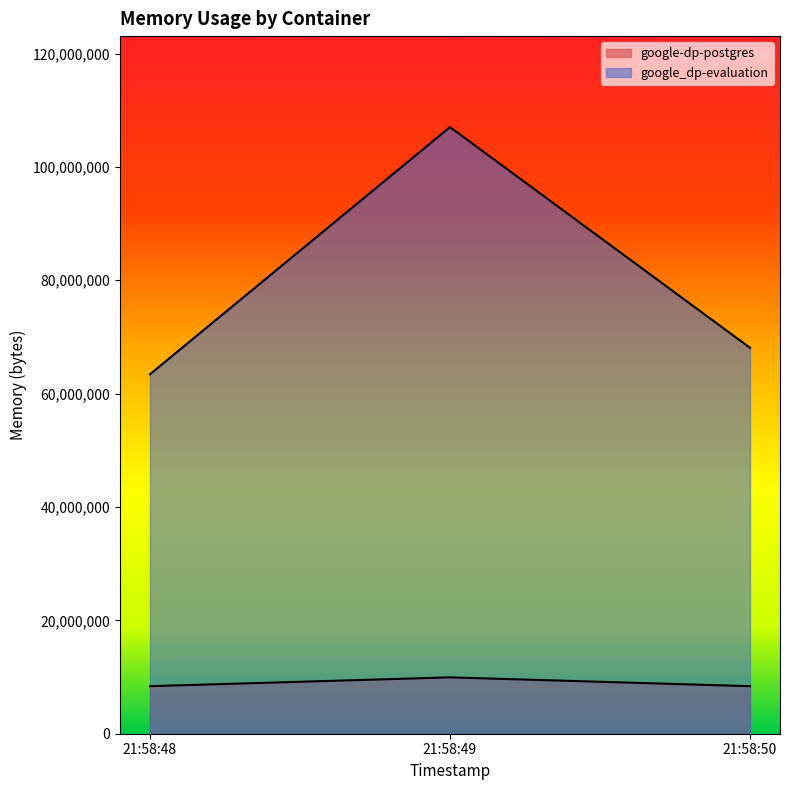

Is it true that google-dp-postgres equals 9945088 at 21:58:49?

True